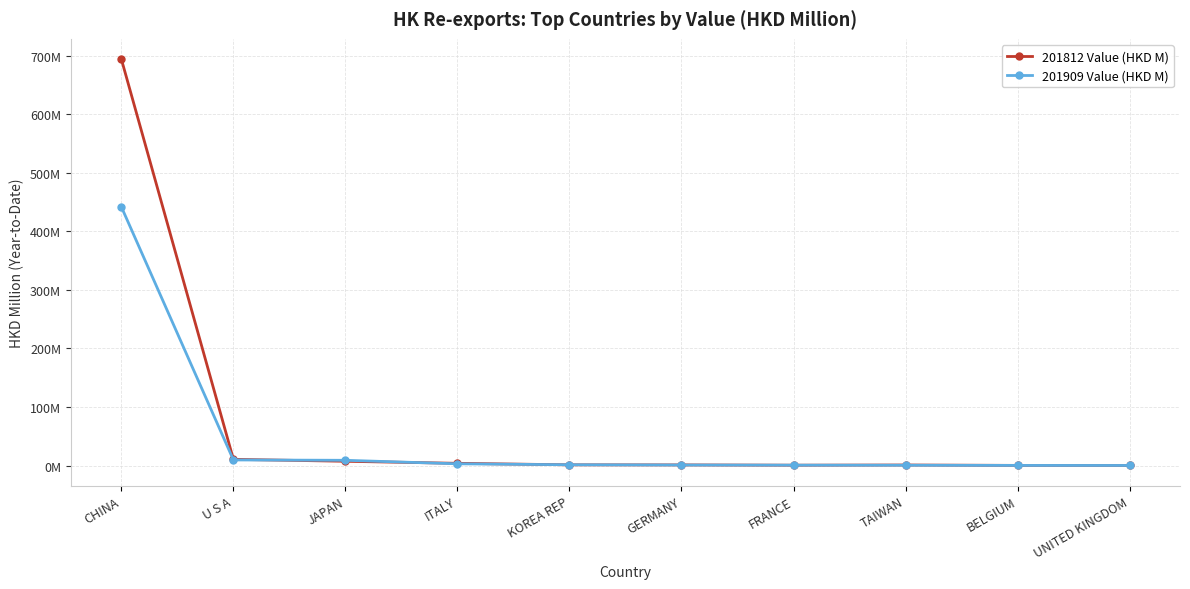

True or false: 201909 Value (HKD M) has a value of 4.6 at ITALY.

False